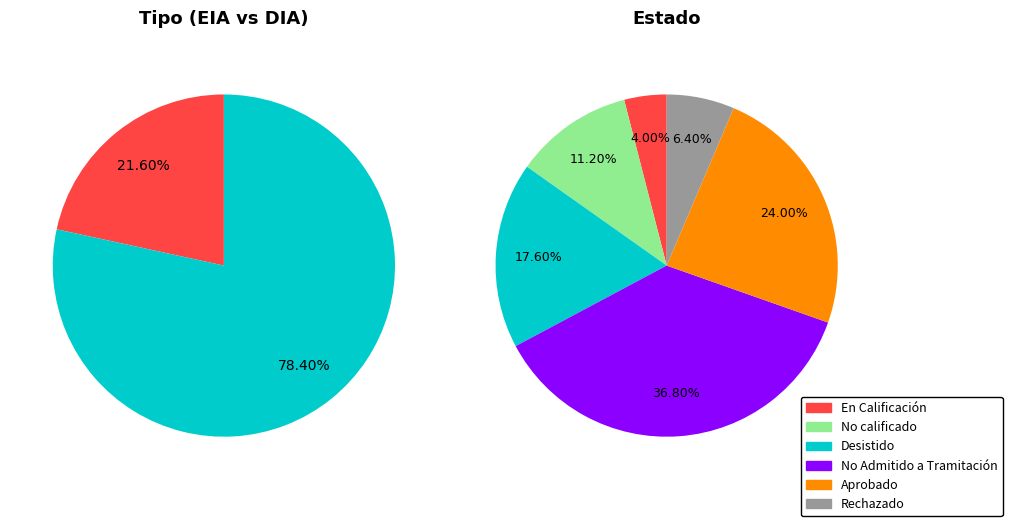

Between EIA and DIA, which is larger?

DIA